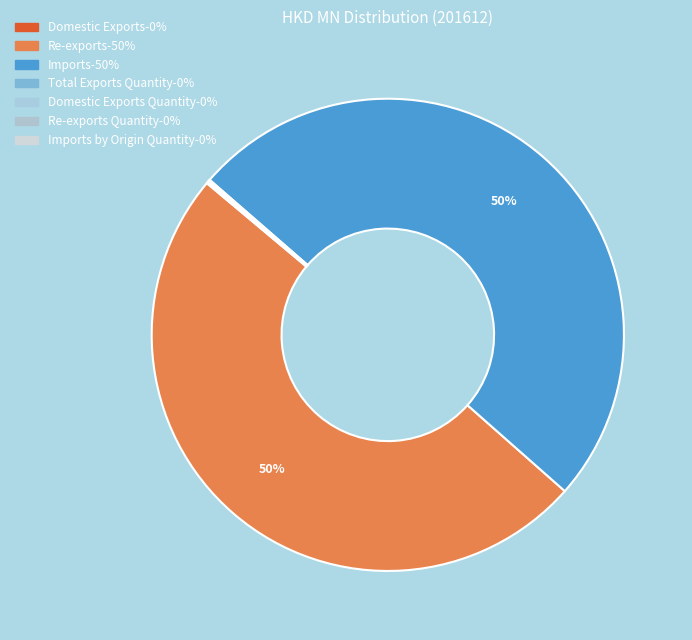

How many slices are in this pie chart?

7